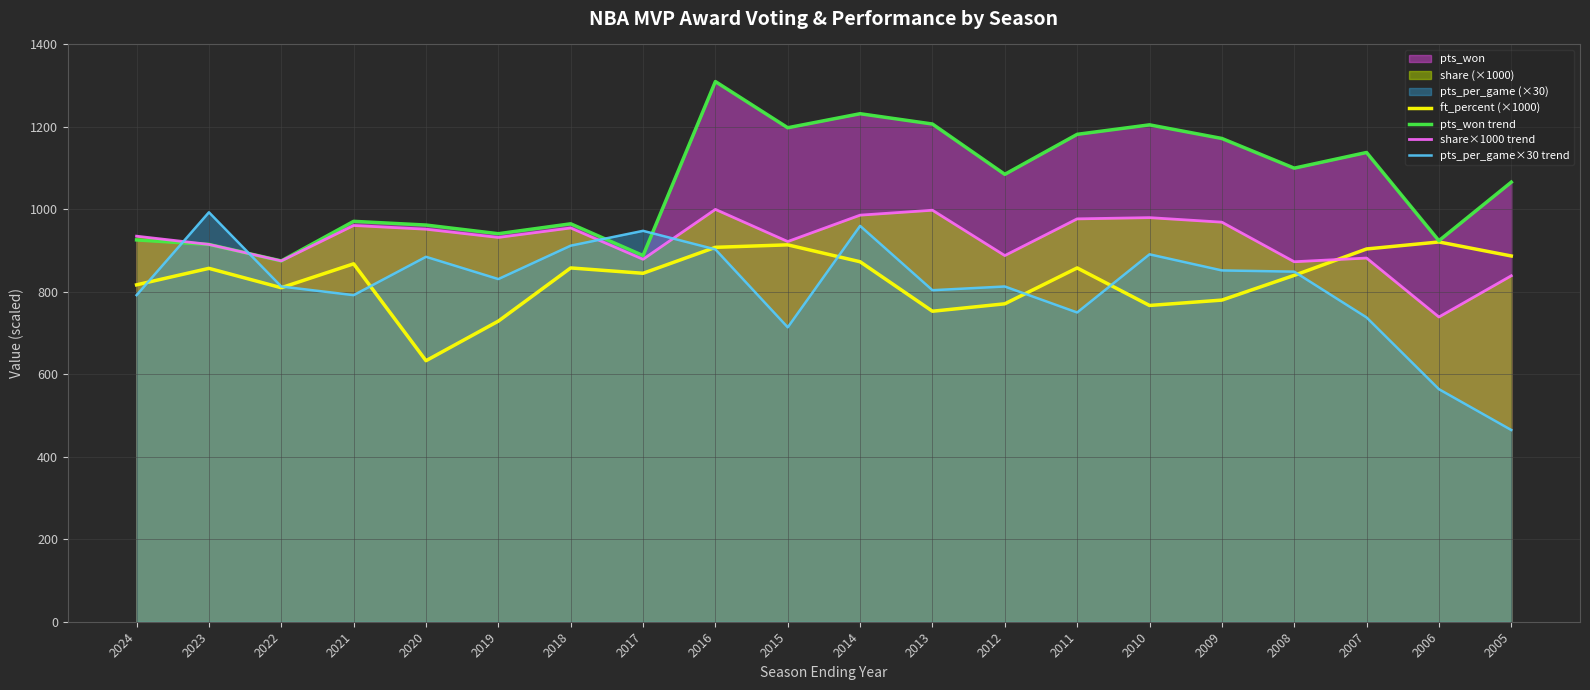

Between 2016 and 2022, which is larger?

2016